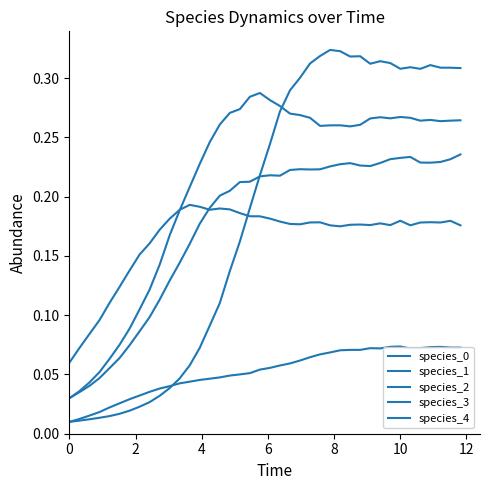

What is the minimum value for species_2?

0.1